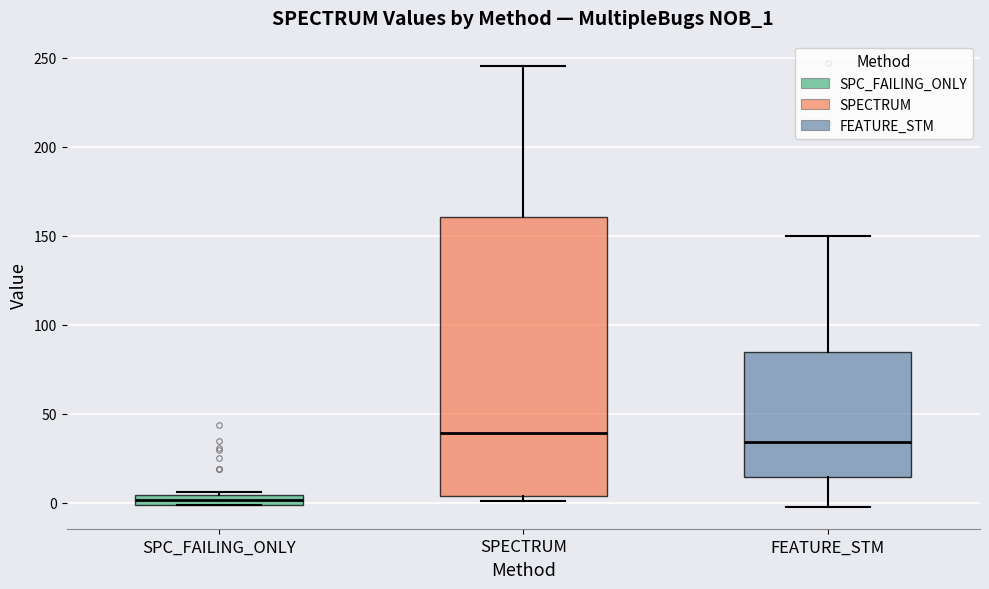

Which box is the tallest, from its lower edge to its upper edge?

SPECTRUM